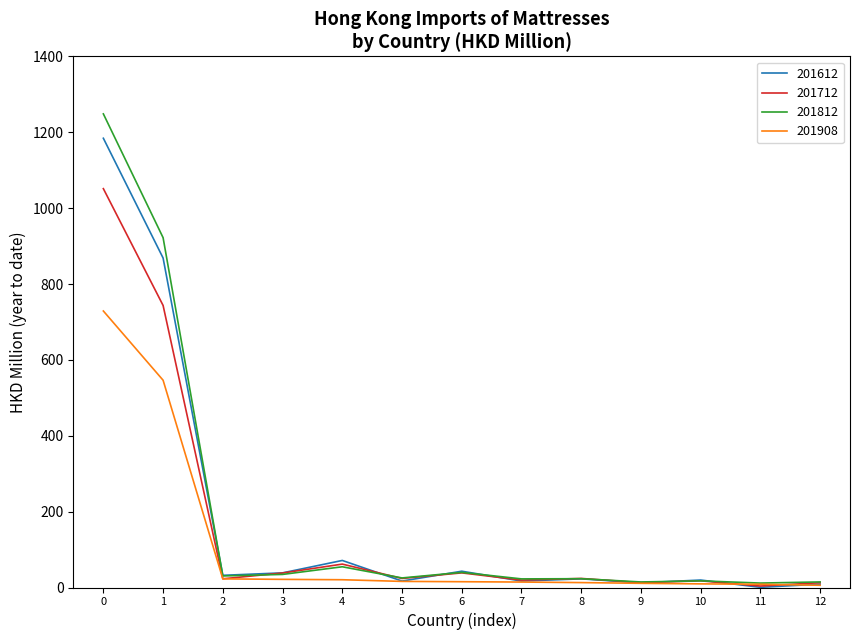

What is the maximum value shown in the chart?

1248.6